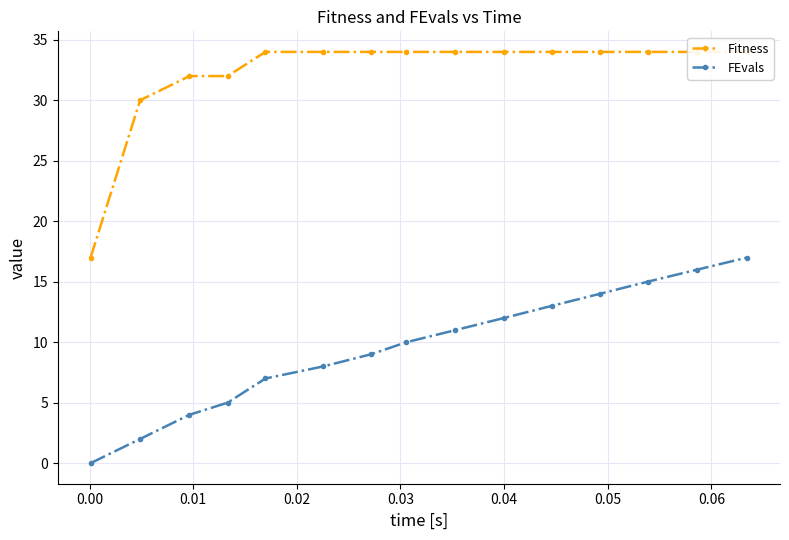

True or false: FEvals has more than 1 points higher than both neighbors.

False